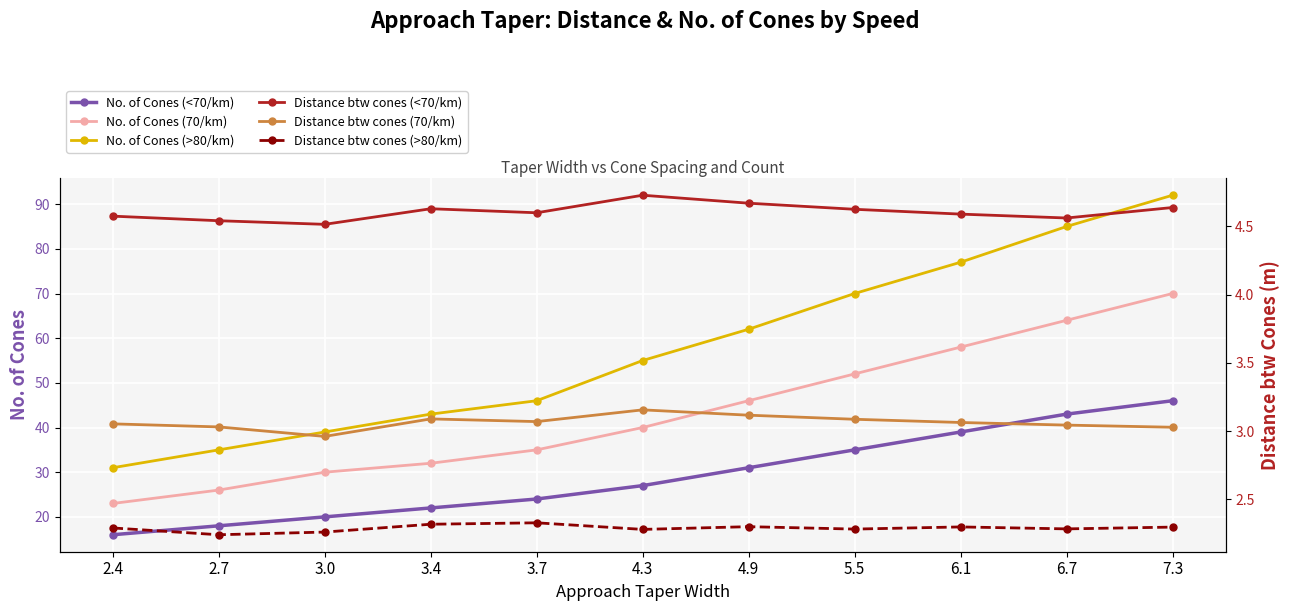

What is the label of the 1st point from the right?

7.3